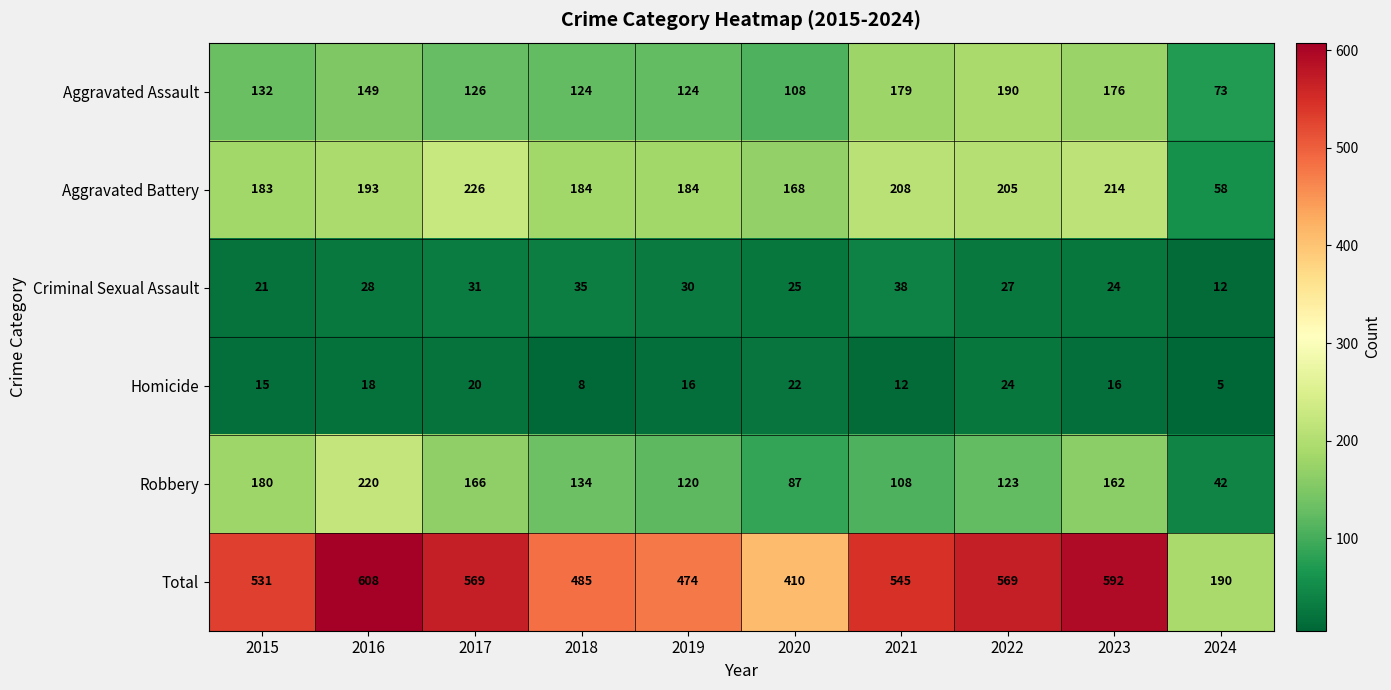

What is the difference between the Aggravated Assault values at 2016 and 2023?

27